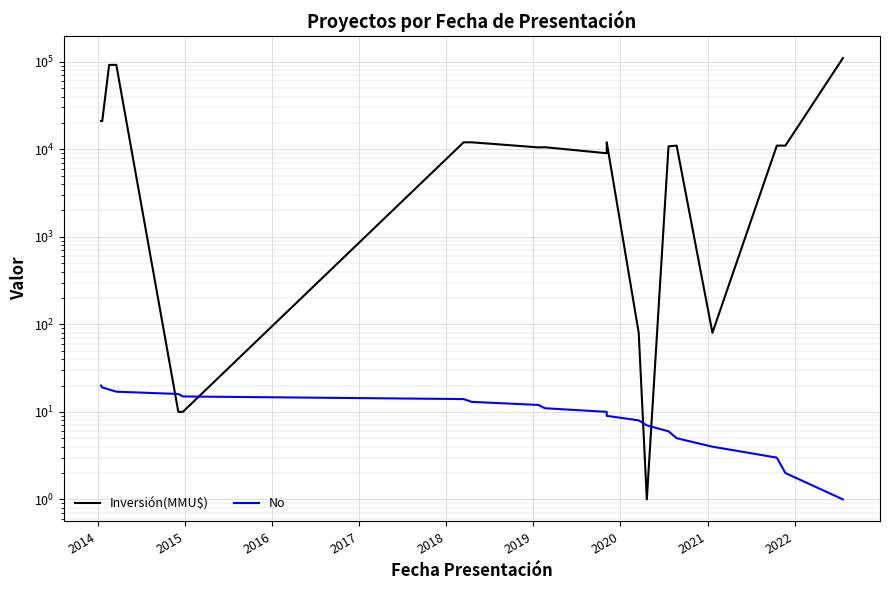

Rank the series by their average value, from lowest to highest.

No, Inversión(MMU$)